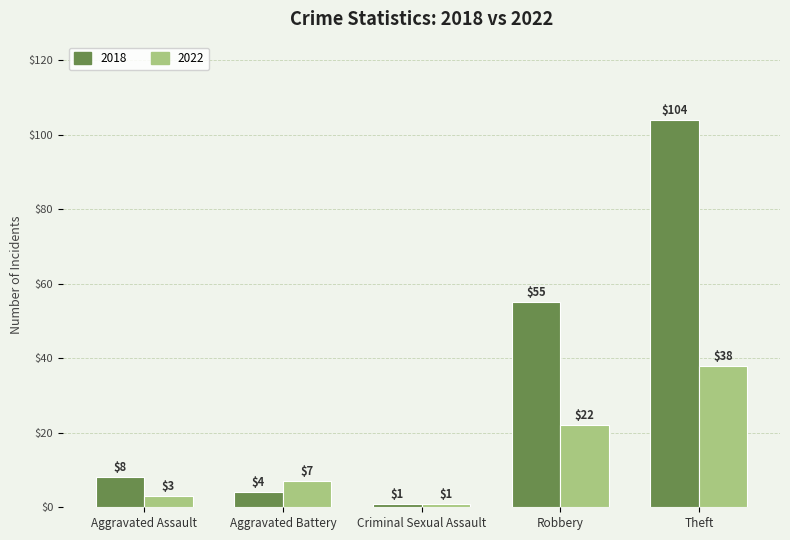

What is the total value across all series at Theft?

142